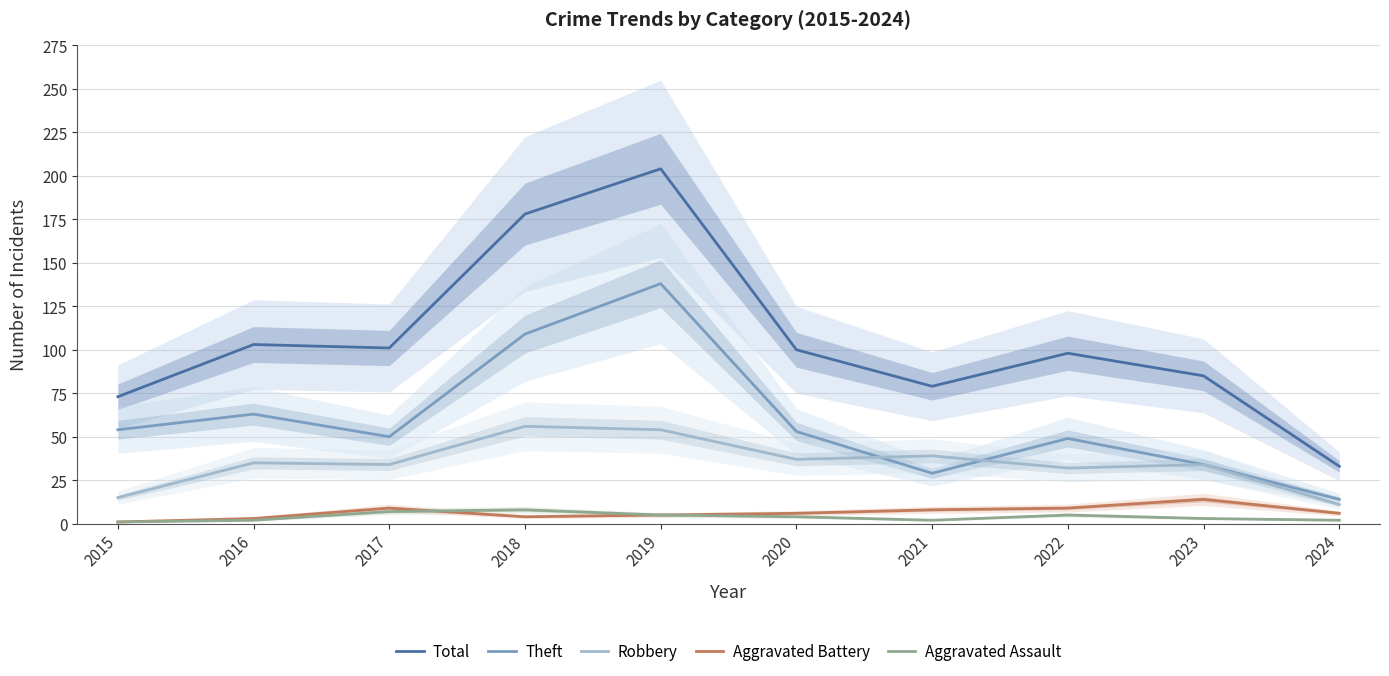

At how many categories does at least one series exceed 74?

8